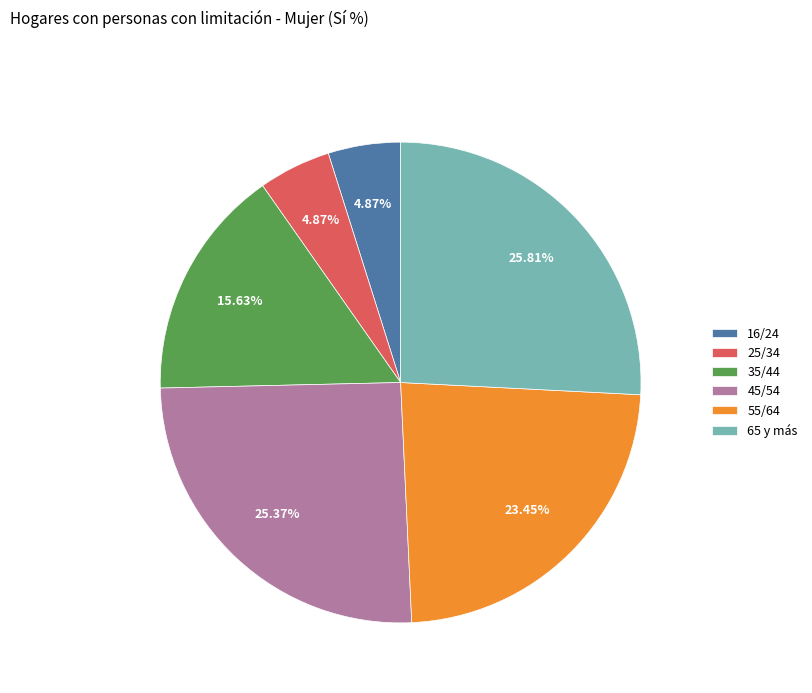

To the nearest percent, what is the difference between the largest and smallest slice percentages?

21%